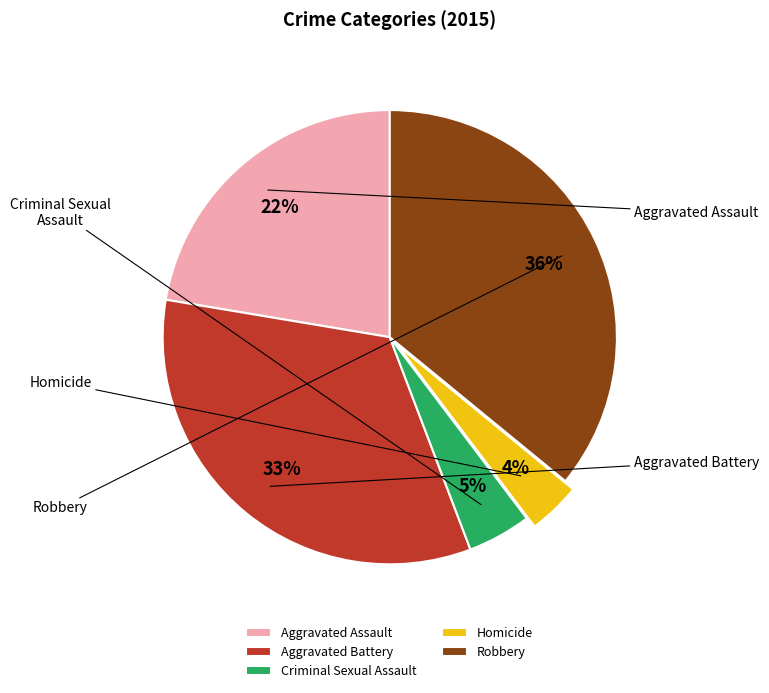

To the nearest percent, what is the combined percentage of Criminal Sexual Assault and Robbery?

40%